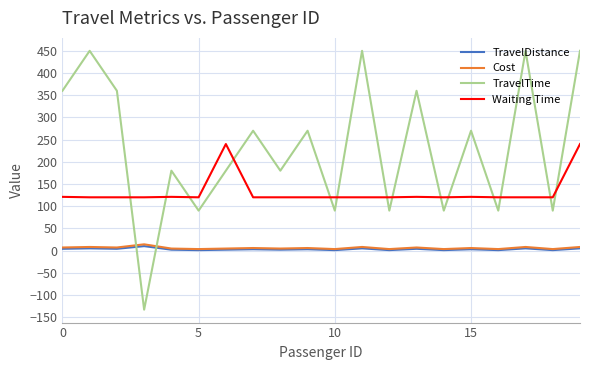

Which series has the widest spread of values?

TravelTime